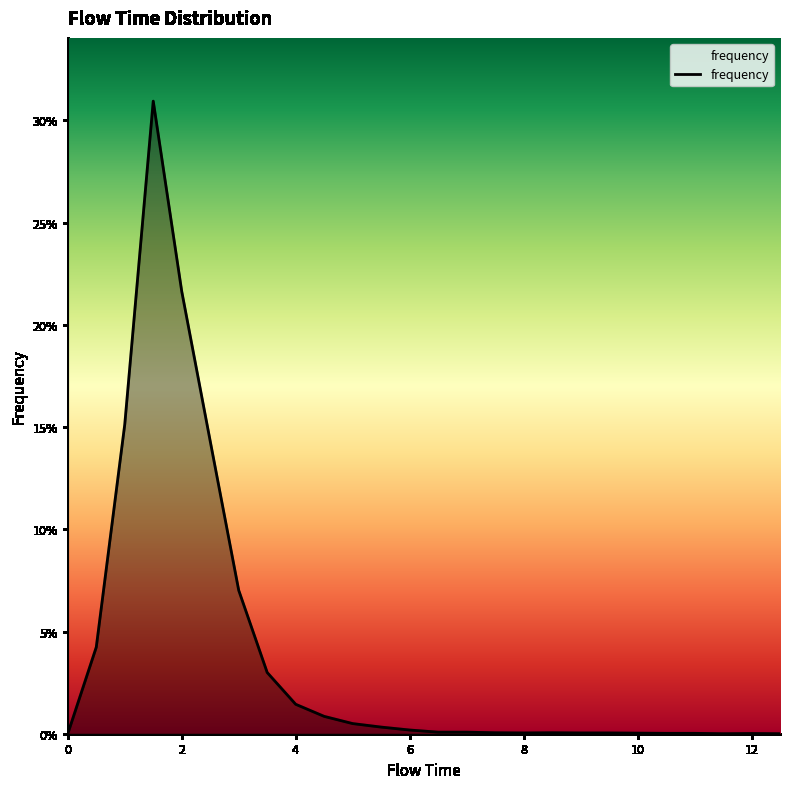

True or false: the data has more than 0 interior local peaks.

True